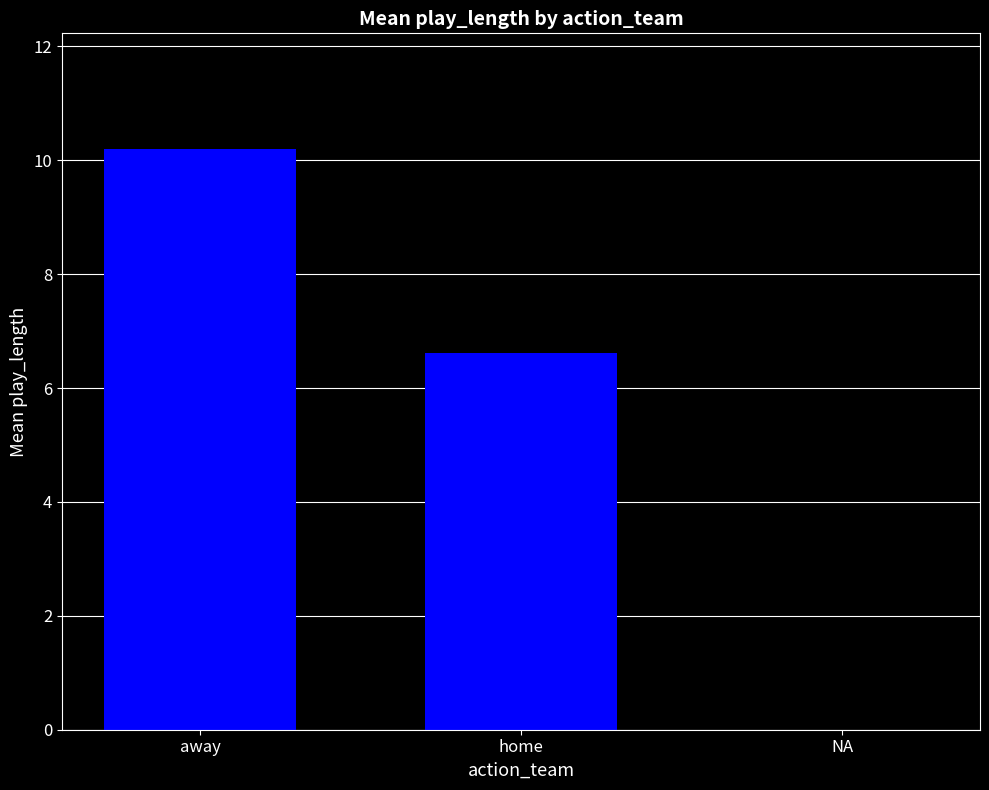

Are the bars horizontal?

No